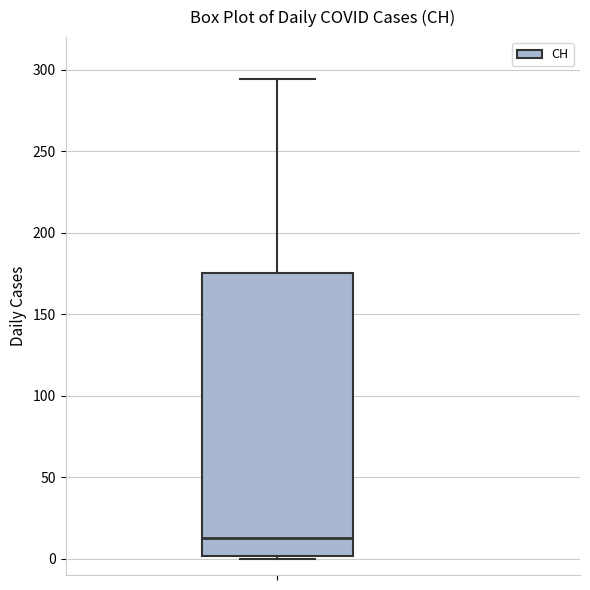

Transcribe this box plot: give where the median line is, the range the box spans, and where the two whiskers end, as read against the y-axis. The values are not printed on the chart, so give them approximately, as read against the axis.

median 15, box 0 to 175, whiskers 0 to 295